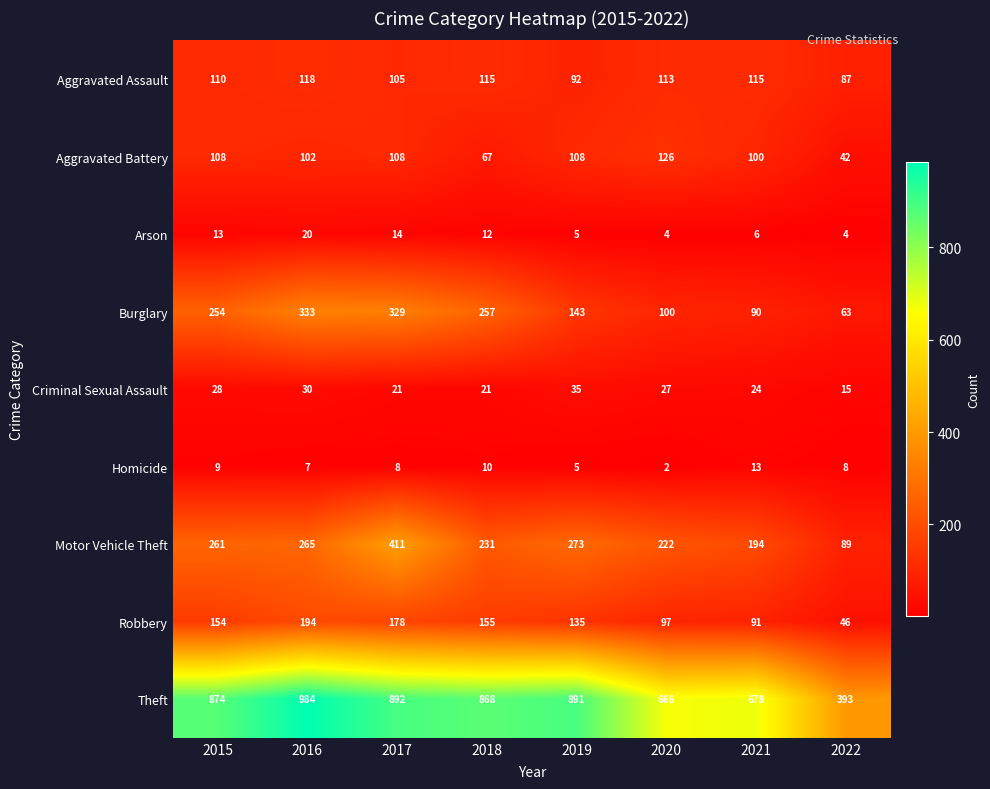

What is the highest value of the Robbery series?

194